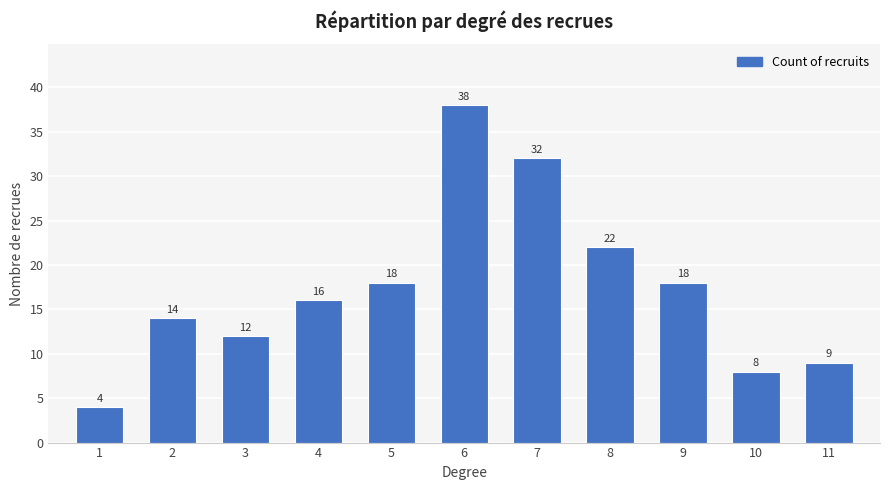

What is the value of the 3rd bar from the left?

12